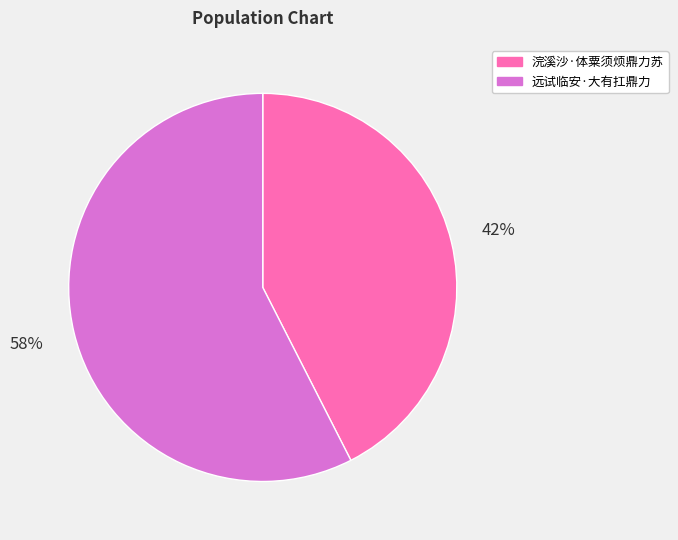

How many segments does this pie chart have?

2